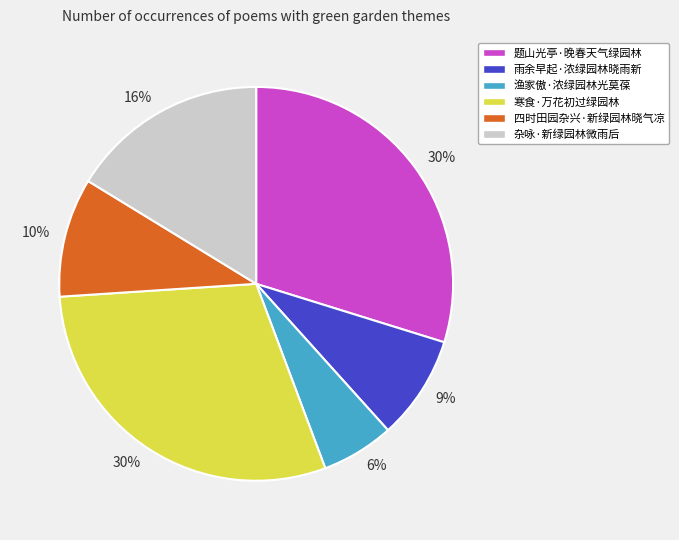

Does any single category account for the majority?

No